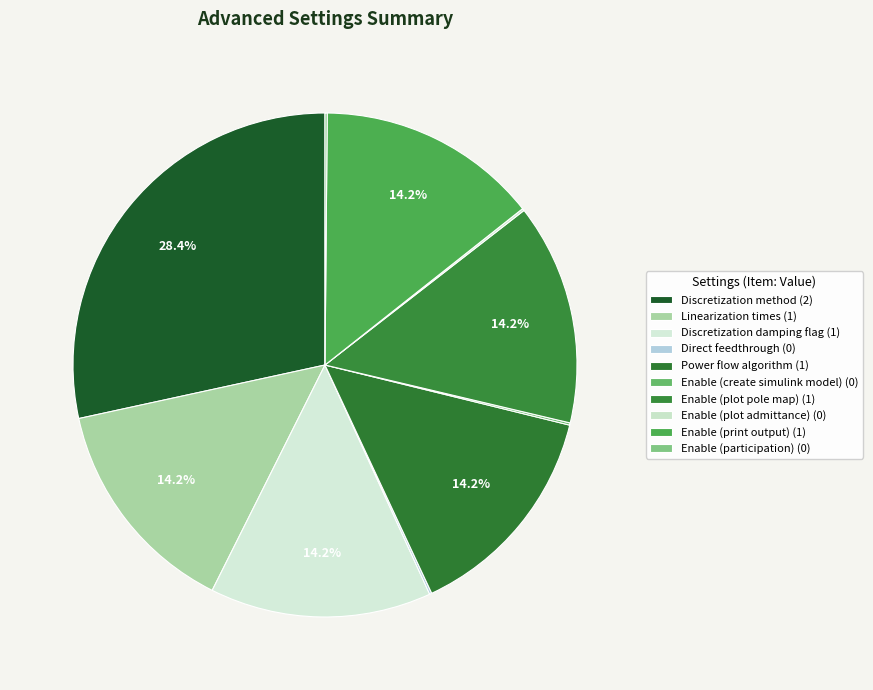

Which slice is the smallest?

Direct feedthrough